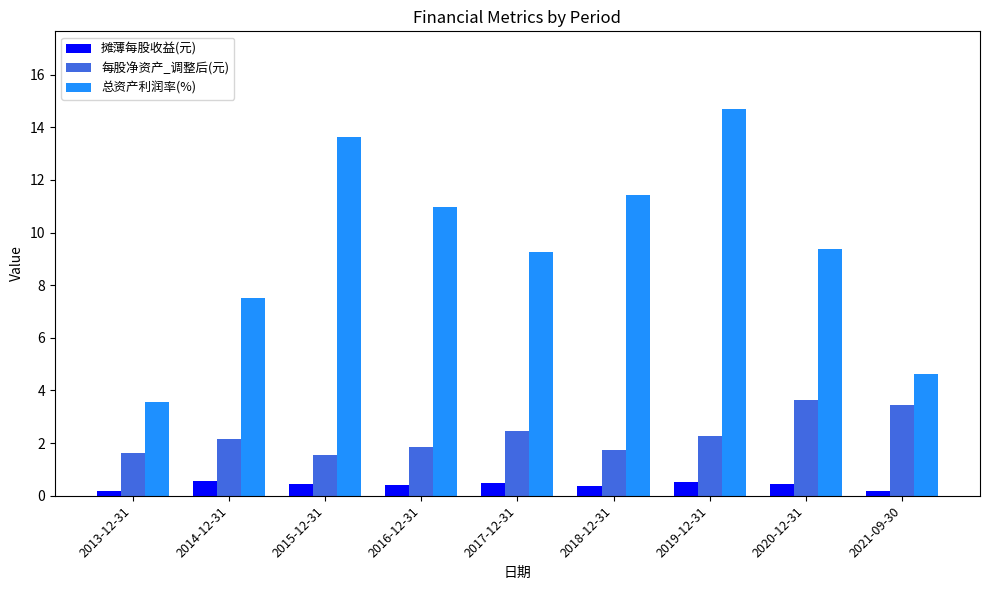

Between 2014-12-31 and 2020-12-31, which series saw the biggest shift?

总资产利润率(%)